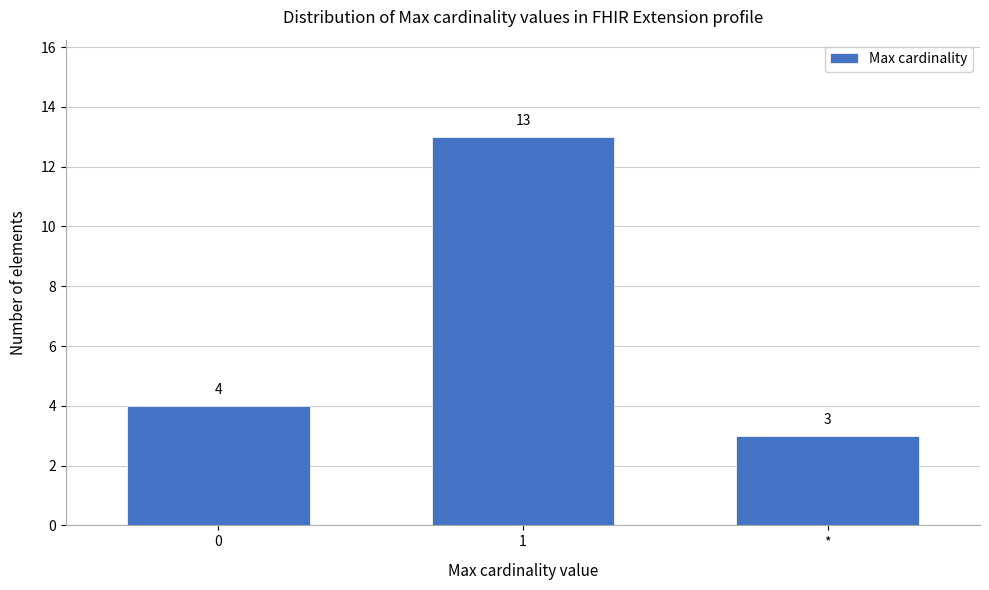

Reading right to left, transcribe all the data shown in this chart.

*=3	1=13	0=4